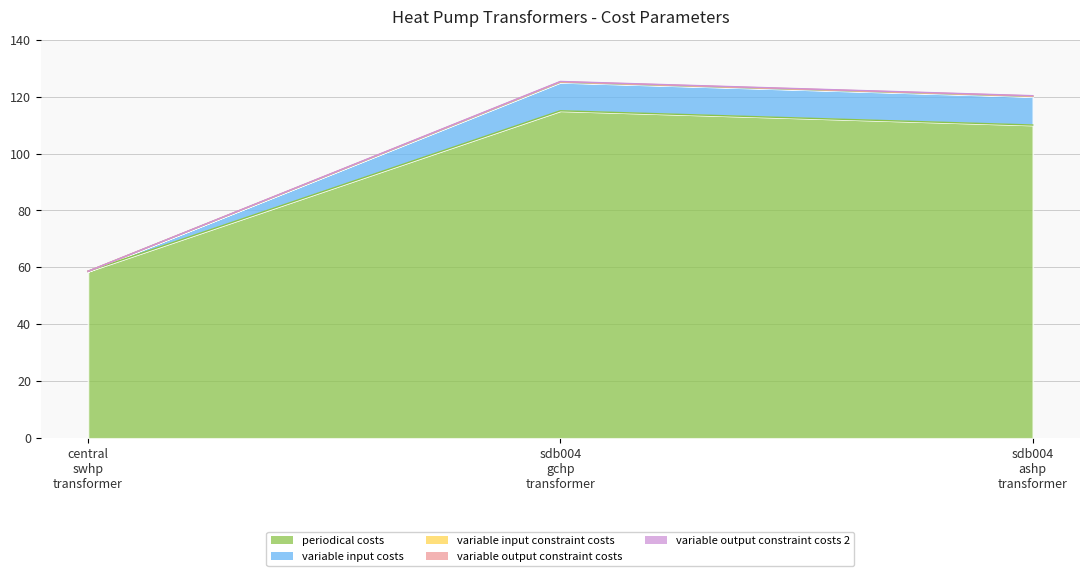

The value of periodical costs /(CU/(kW a)) at sdb004 ashp transformer is 164.7. True or false?

False